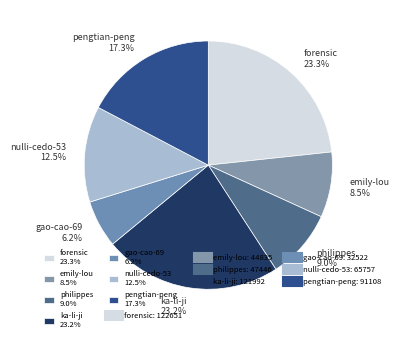

To the nearest percent, what is the difference between the largest and smallest slice percentages?

17%